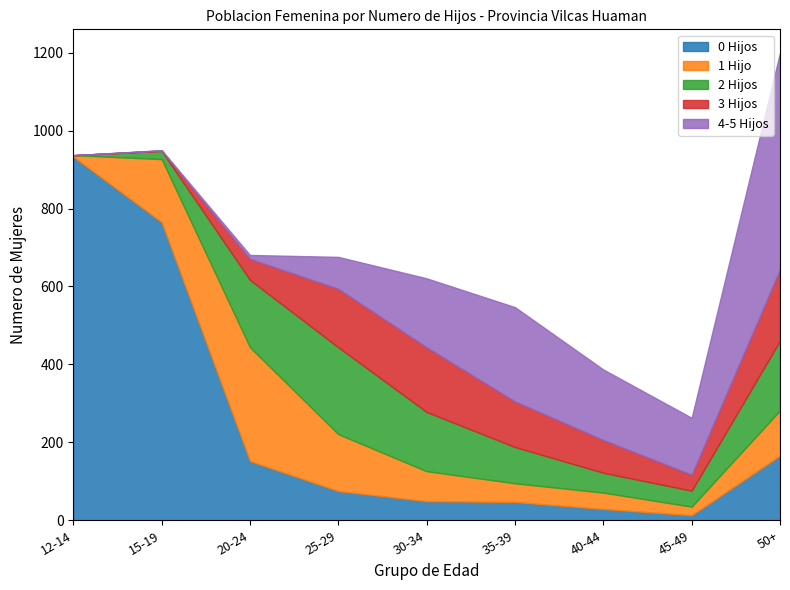

What position from the right is 15-19?

8